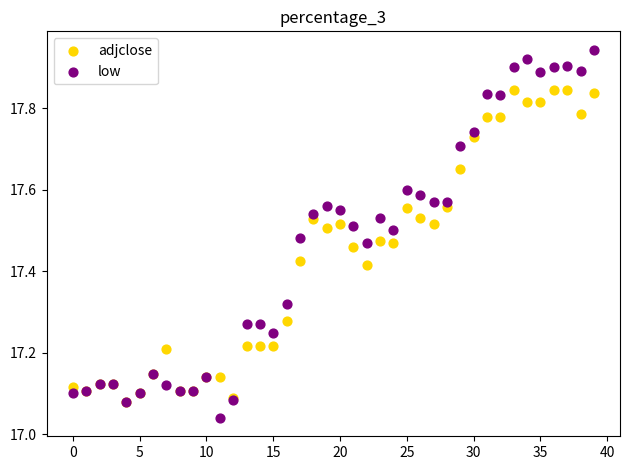

What are all the series names shown in the legend?

adjclose, low